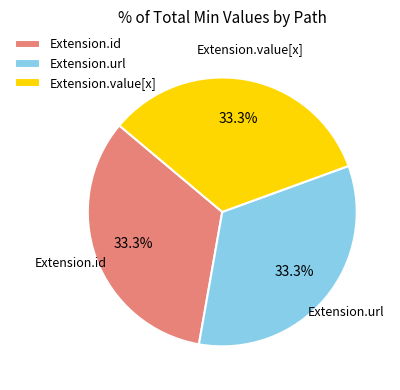

Is it true that Extension.id is 12% of the pie?

False